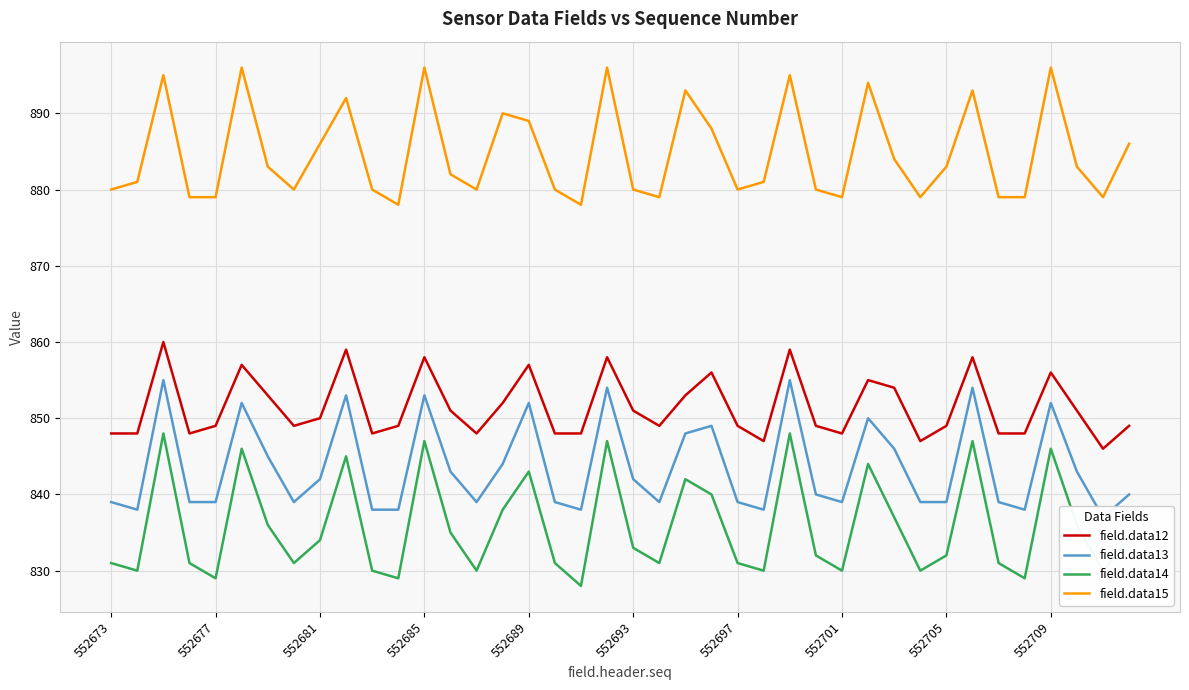

Is the value of field.data15 at 552685 greater than the value of field.data14 at 552697?

Yes